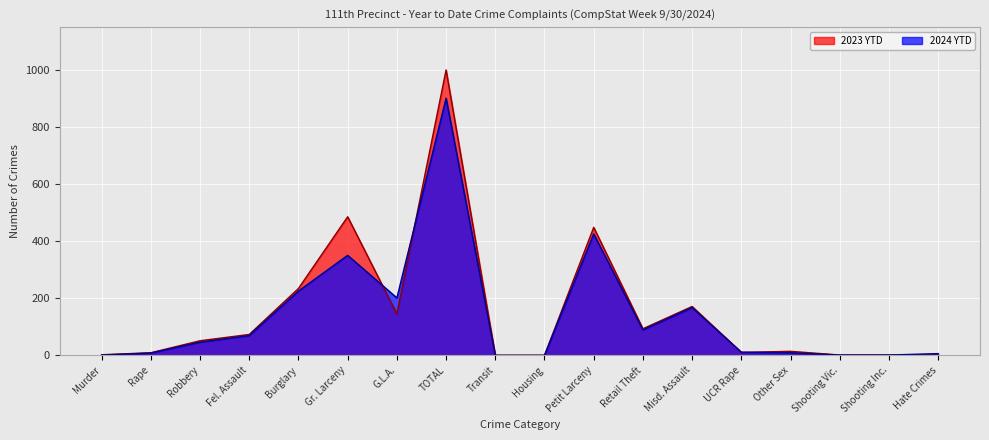

At which category is the sum across all series the highest?

TOTAL